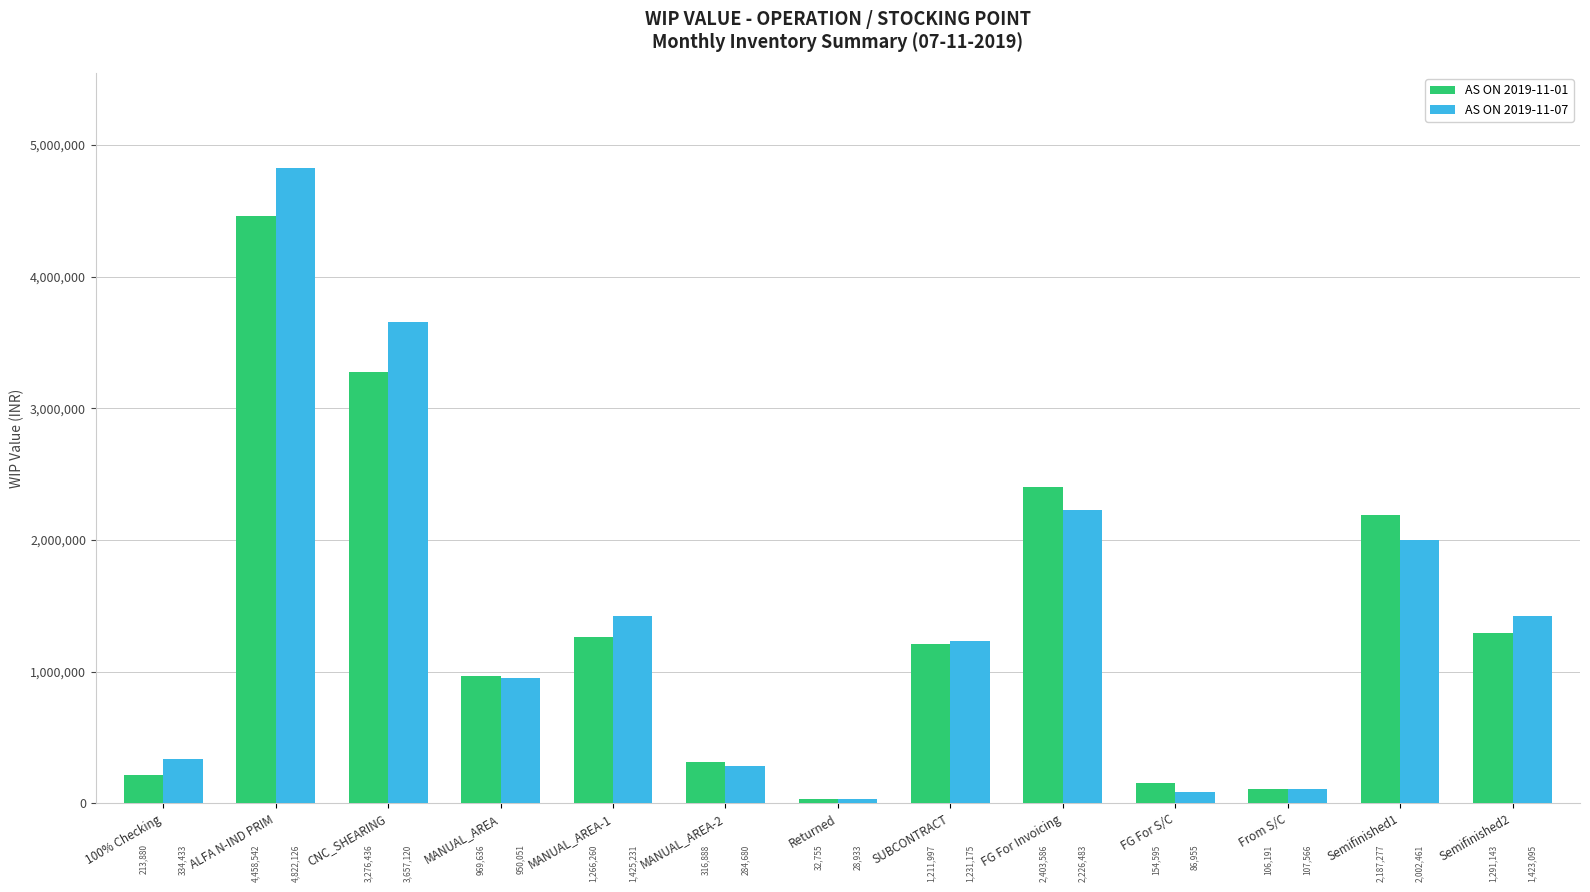

How many data points in AS ON 2019-11-07 are less than 1231175?

6